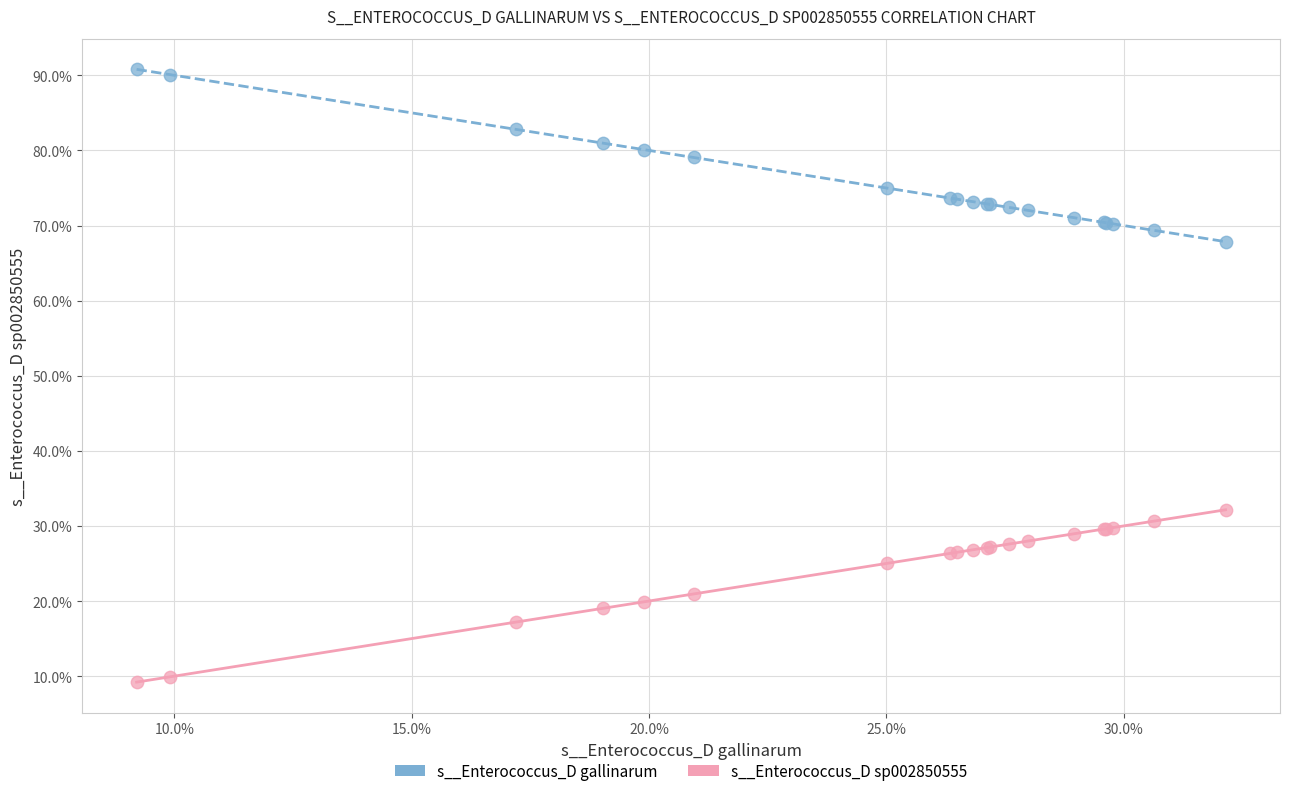

What are all the series names shown in the legend?

s__Enterococcus_D gallinarum, s__Enterococcus_D sp002850555